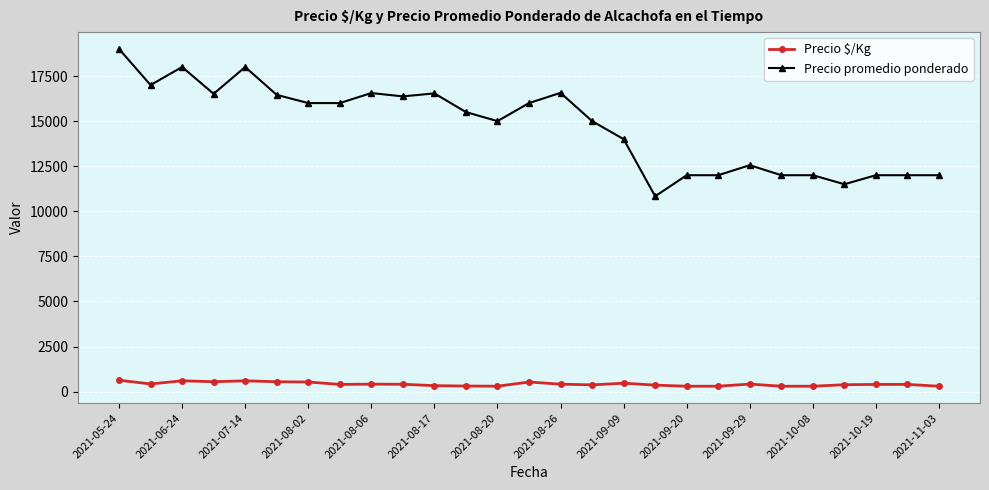

Rank the series by their average value, from highest to lowest.

Precio promedio ponderado, Precio $/Kg